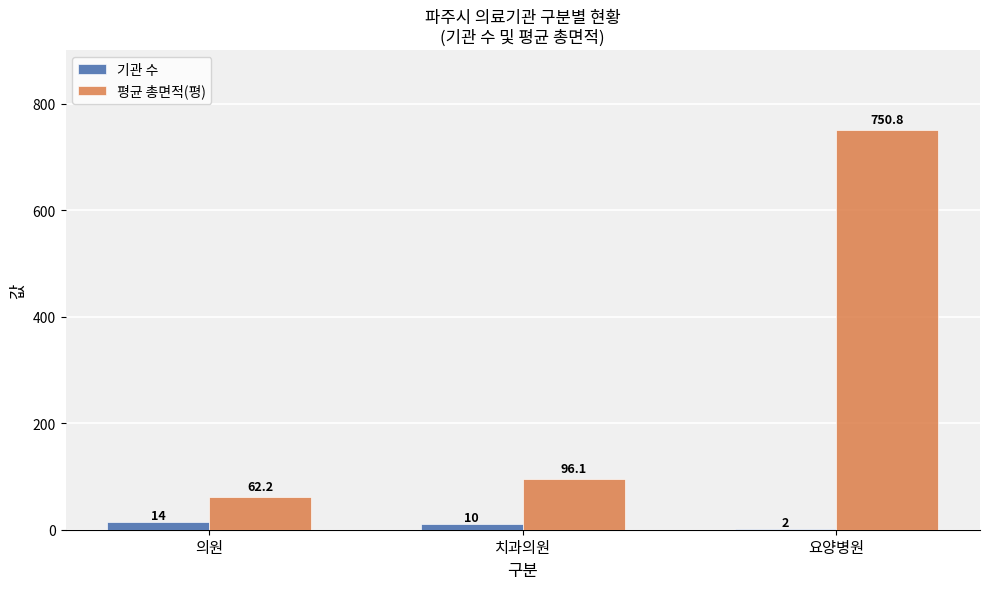

Which category has the highest value in the 평균 총면적(평) series?

요양병원